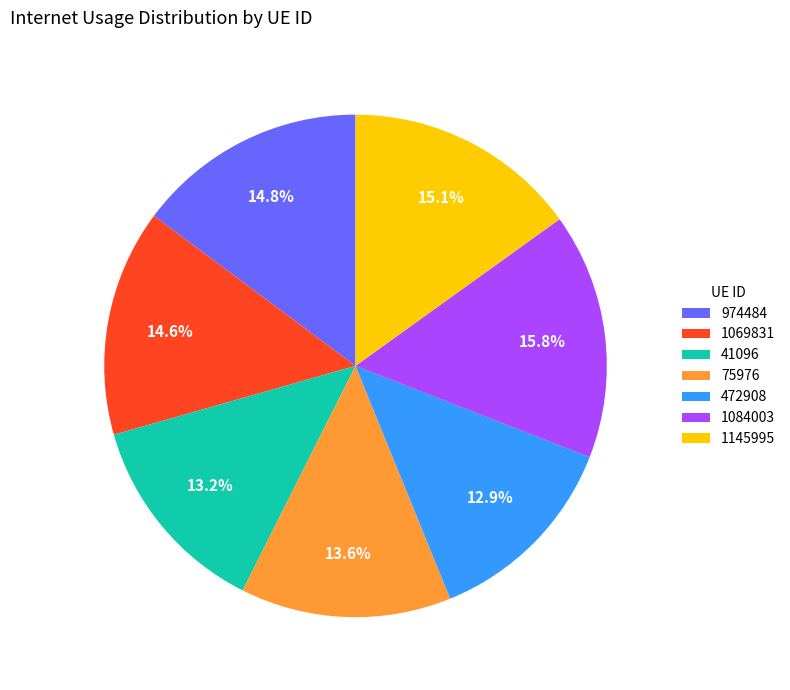

The 974484 slice represents 2% of the pie. True or false?

False